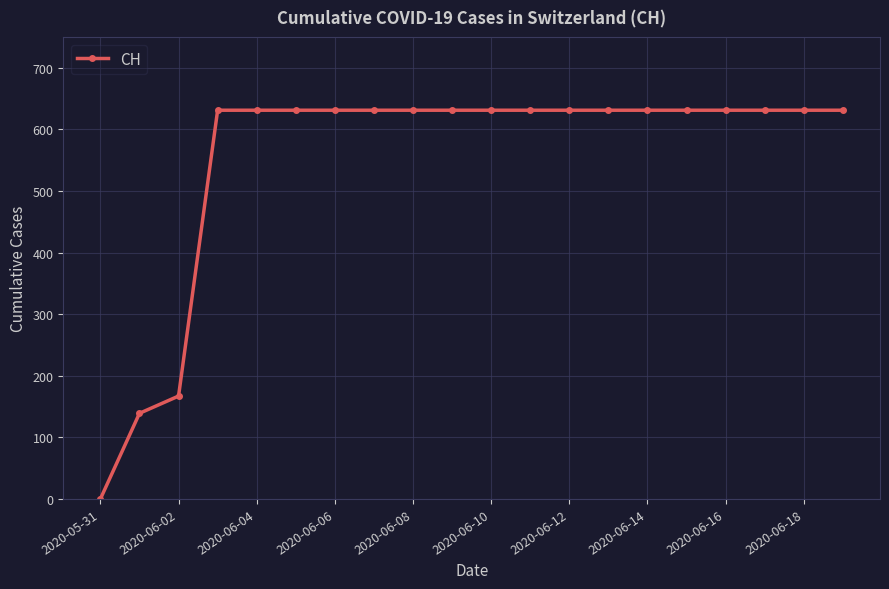

What is the maximum value shown in the chart?

631